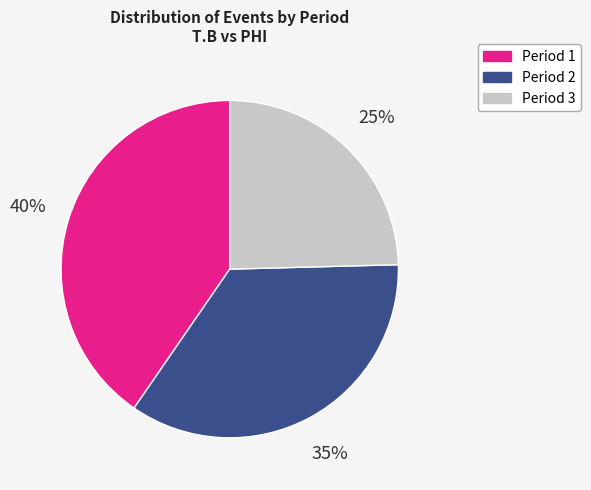

Count the number of slices in the pie.

3